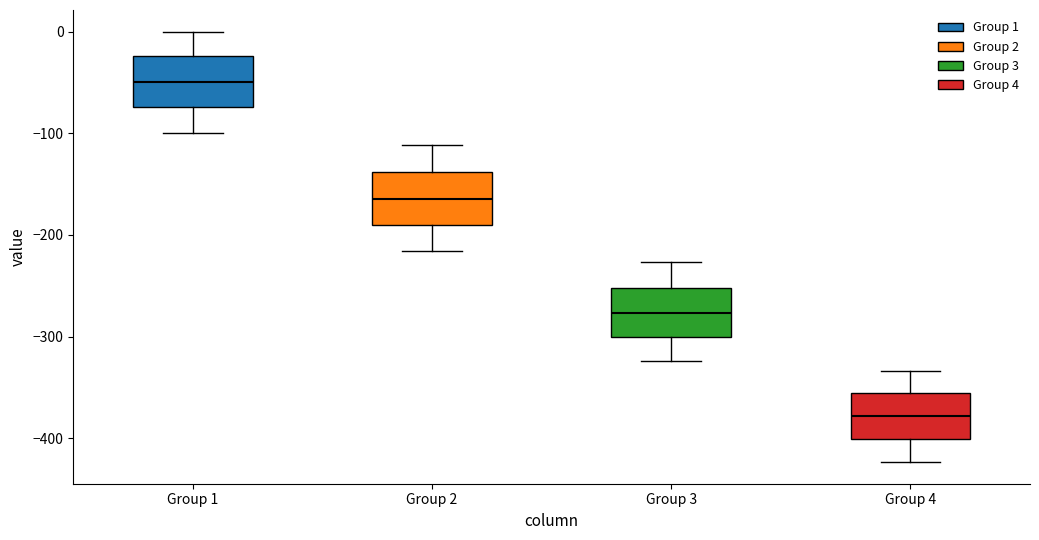

Which box's median line is the lowest?

Group 4